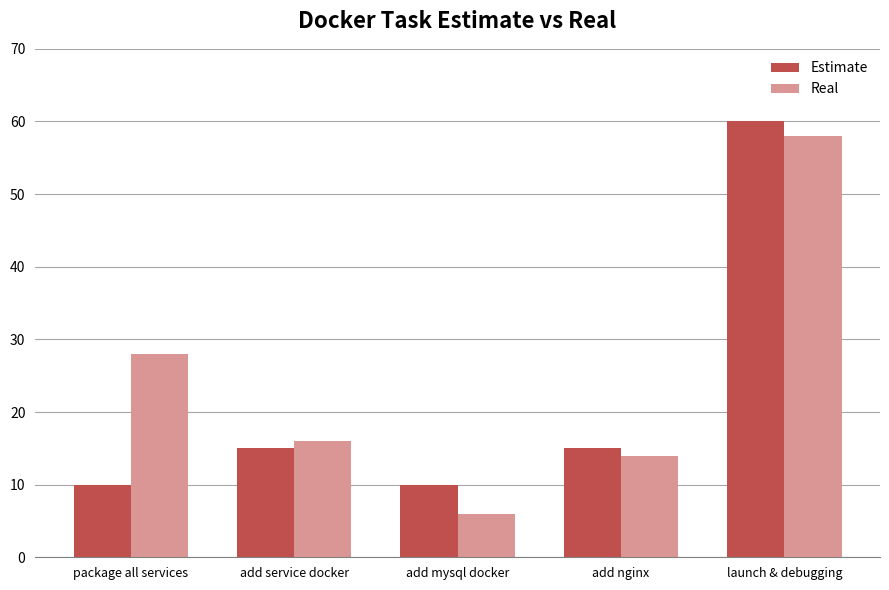

How many Estimate values are between 10 and 15?

4